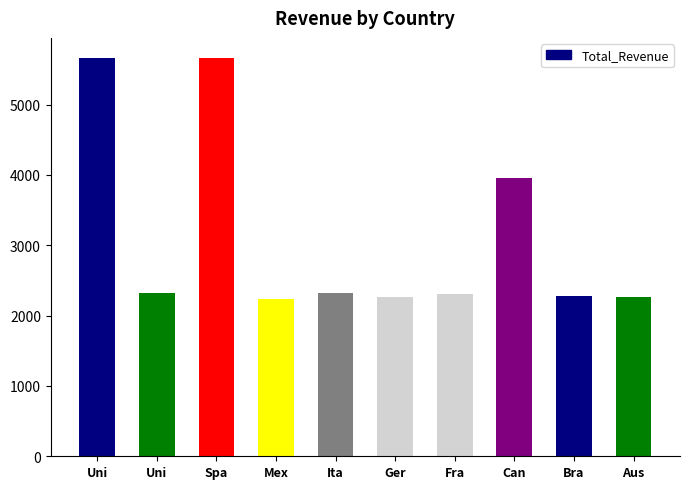

How many bars are there in total?

10